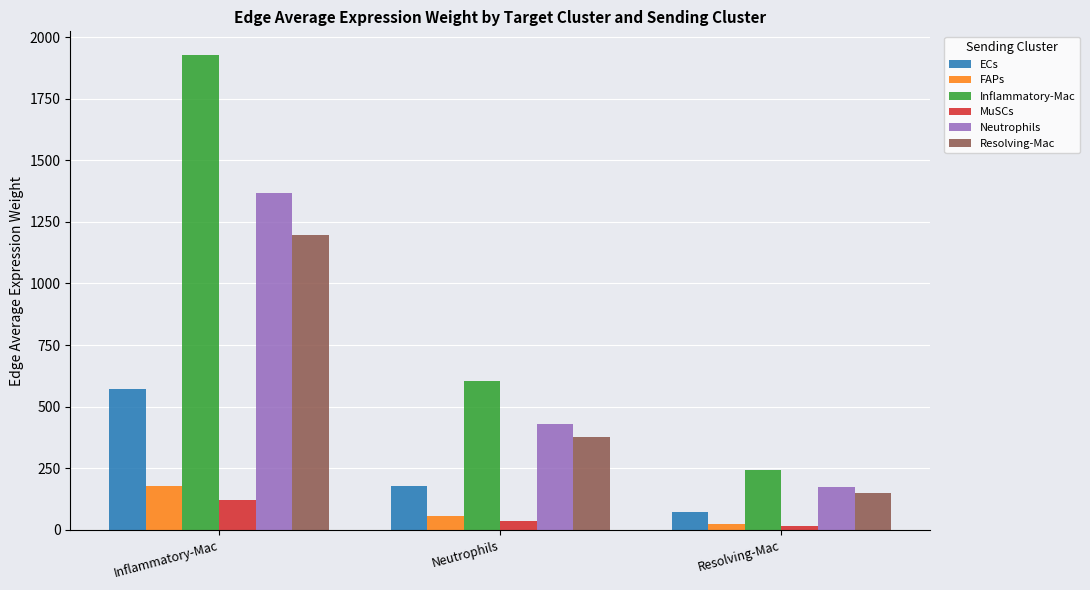

Where is ECs nearest to the value 321?

Neutrophils